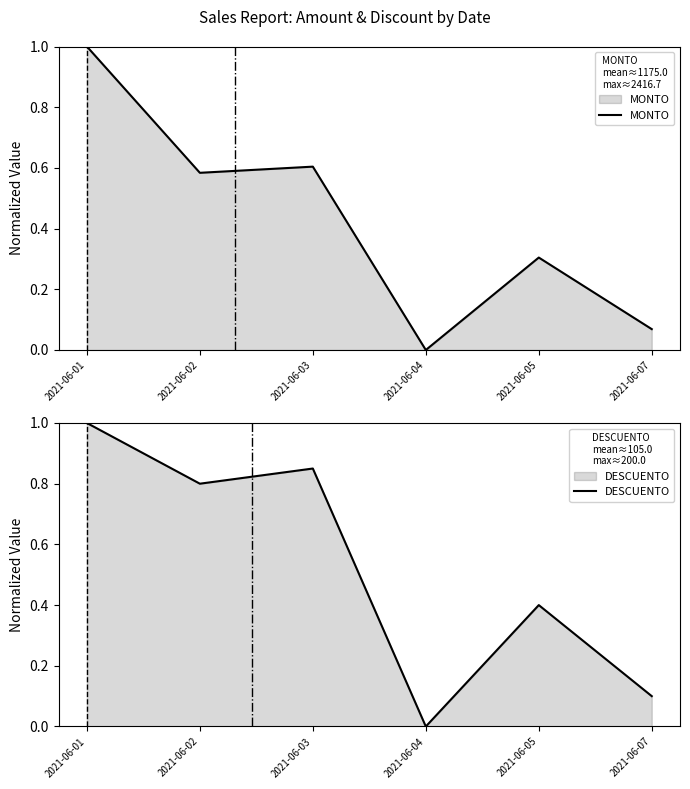

In MONTO, how many points are higher than both neighbors (excluding endpoints)?

2